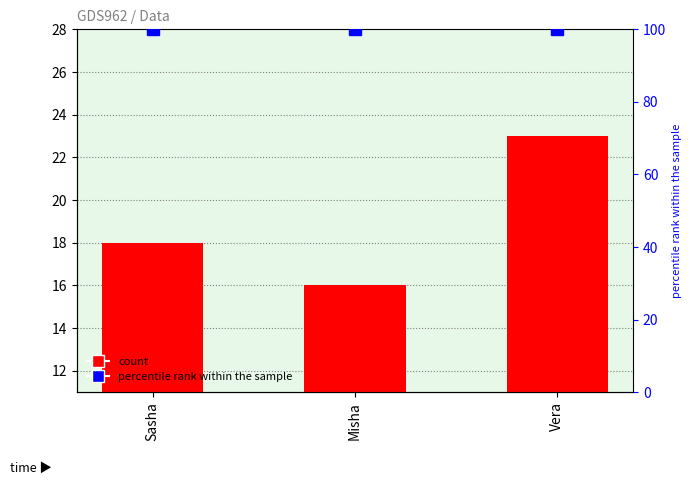

What is the difference between the highest and lowest values at Sasha?

82